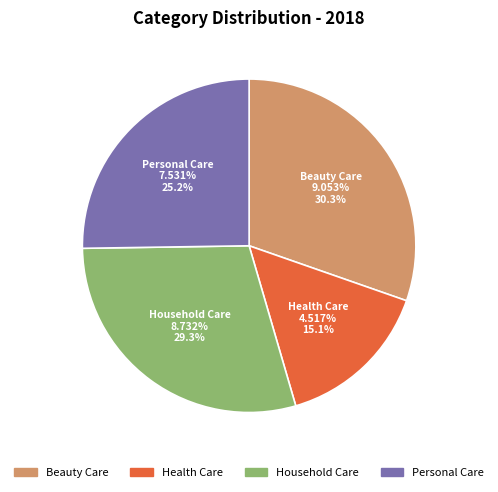

Rank the categories by value from lowest to highest.

Health Care, Personal Care, Household Care, Beauty Care